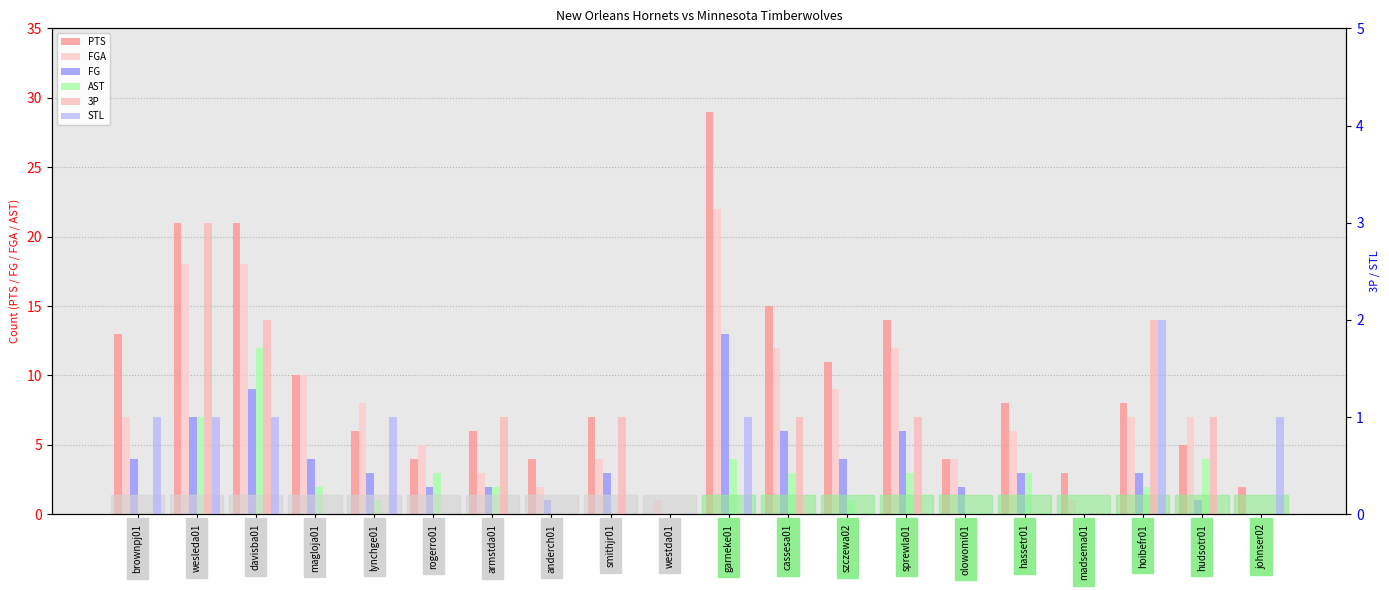

What is the label of the 14th bar from the left?

sprewla01